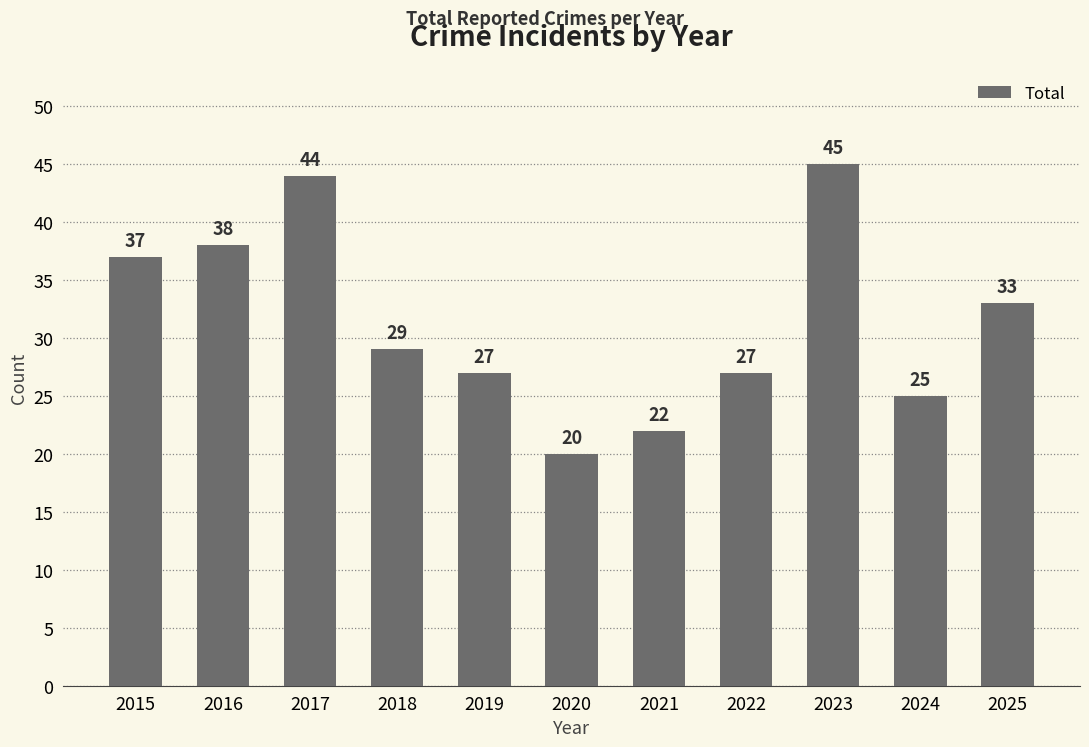

What is the difference between the maximum and second lowest values?

23